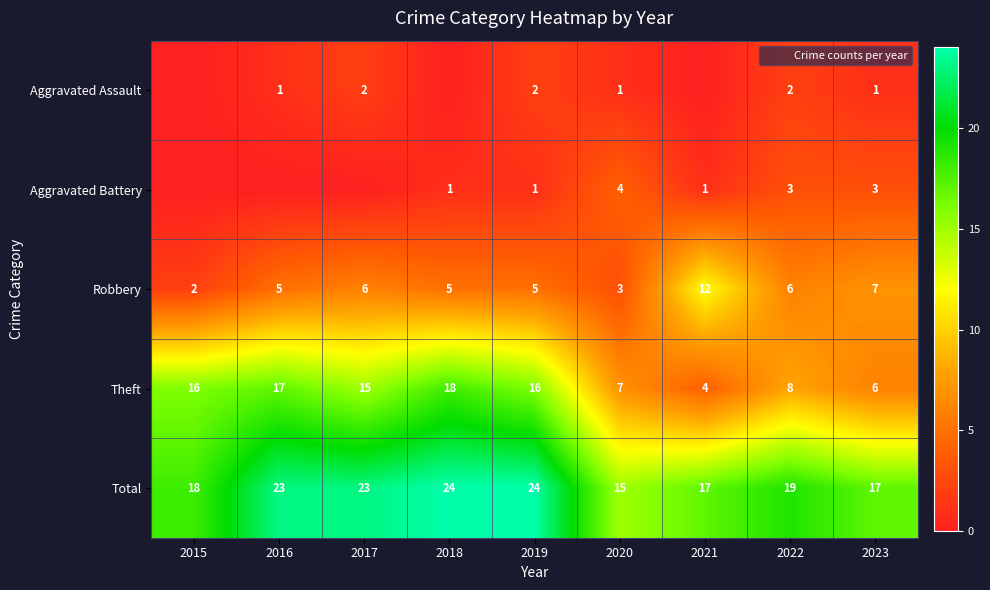

At which label does Aggravated Battery first exceed 1?

2020